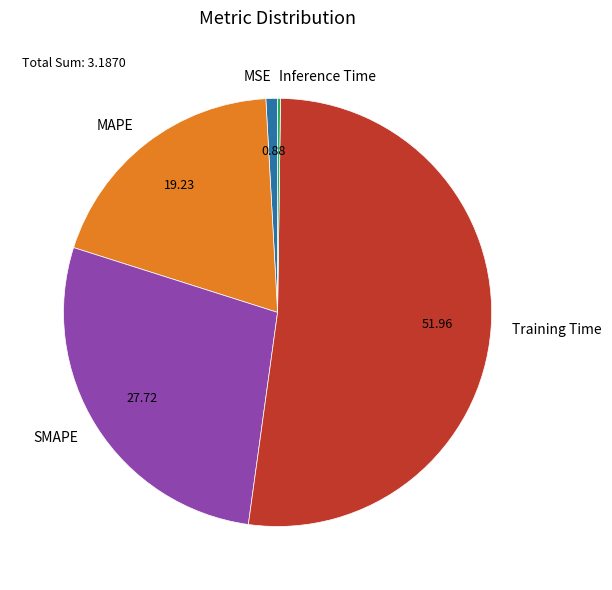

Which slice represents more than half of the pie?

Training Time